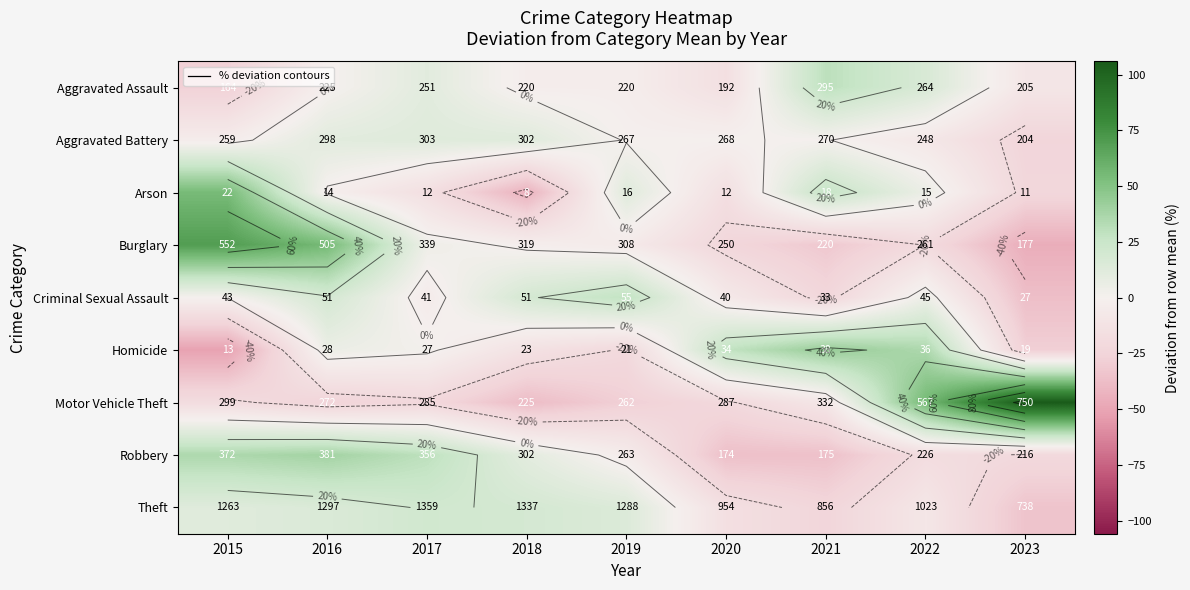

Which label corresponds to the largest value in the chart?

2023